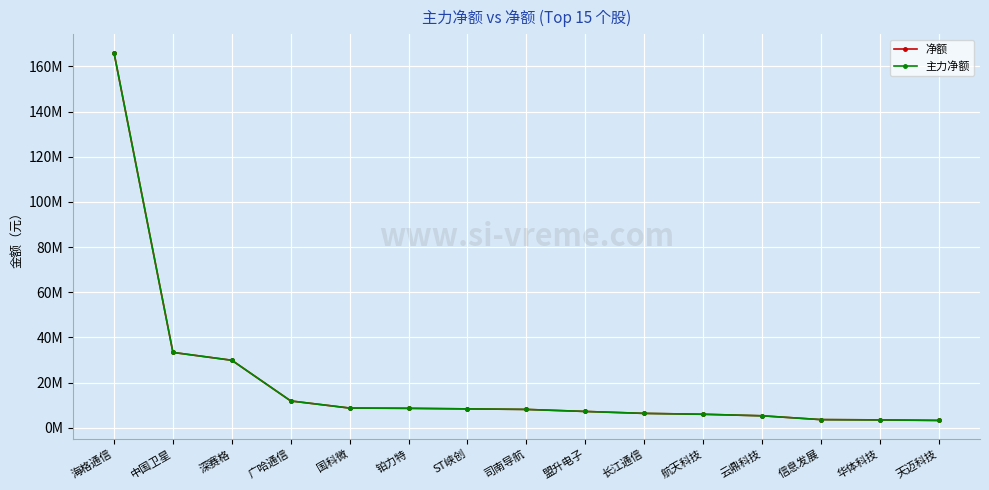

How many data points in 主力净额 are above 8136752?

7